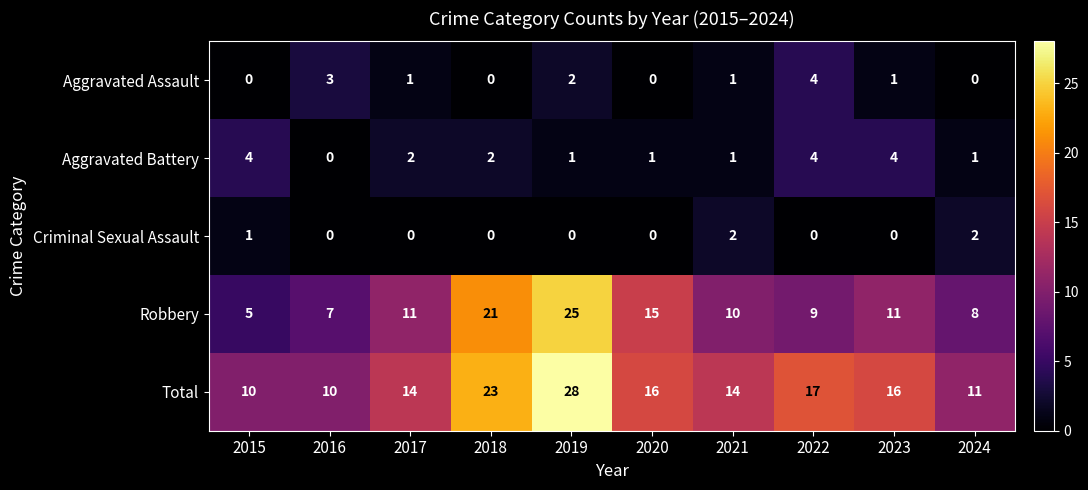

What is the spread (max minus min) of values at 2015?

10